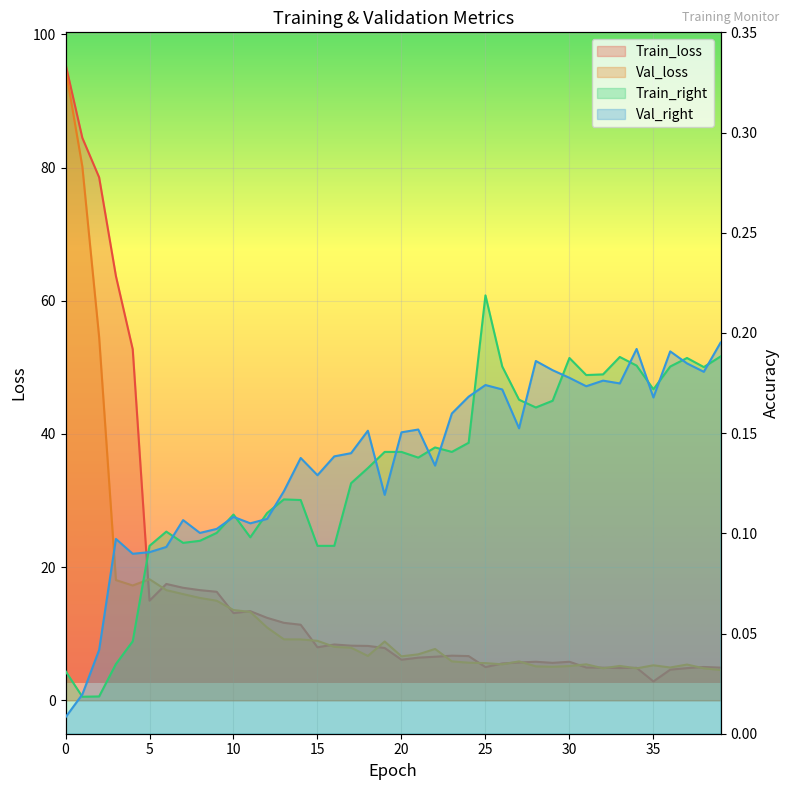

Which series changed the most between 5 and 24?

Val_loss